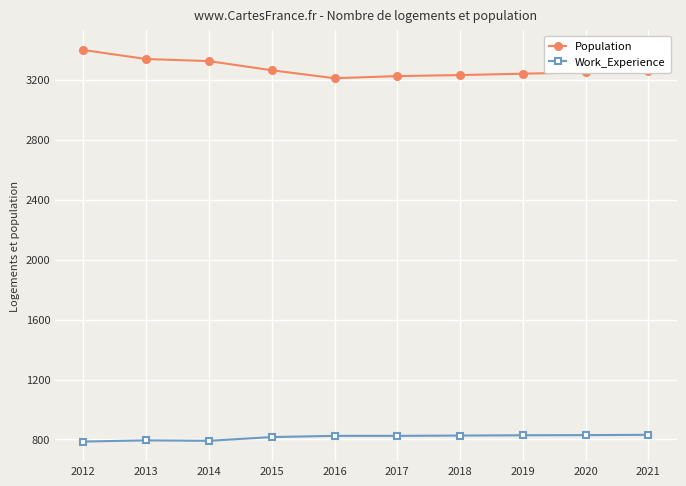

Is the value of Work_Experience at 2014 greater than the value of Population at 2016?

No